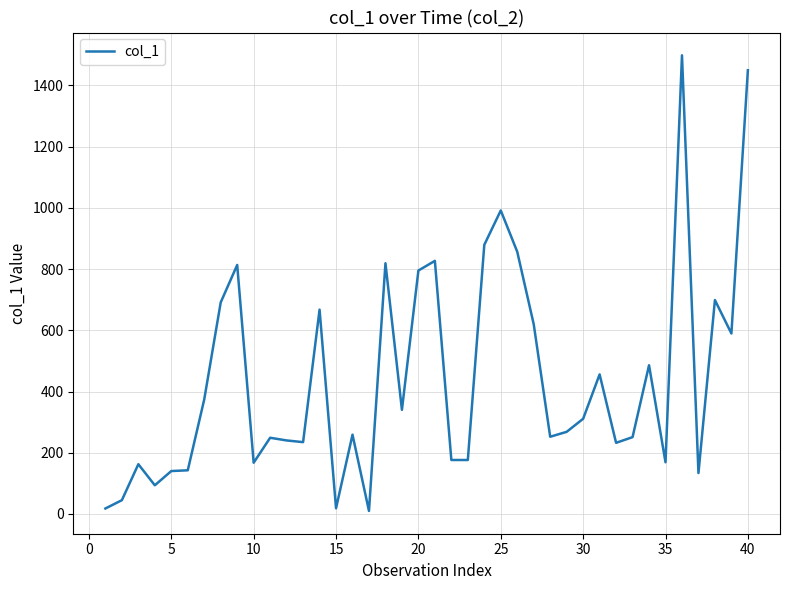

What is the maximum value shown in the chart?

1498.0